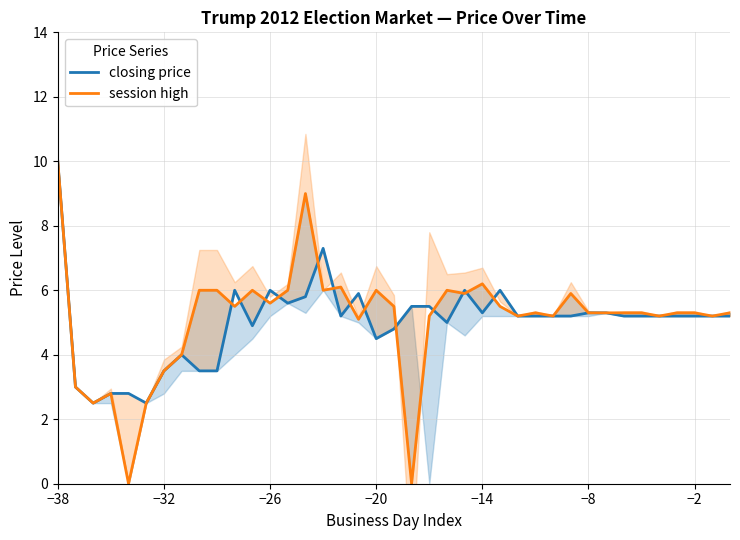

Reading left to right, what are all the values shown in this chart?

closing price: 10.0	3.0	2.5	2.8	2.8	2.5	3.5	4.0	3.5	3.5	6.0	4.9	6.0	5.6	5.8	7.3	5.2	5.9	4.5	4.8	5.5	5.5	5.0	6.0	5.3	6.0	5.2	5.2	5.2	5.2	5.3	5.3	5.2	5.2	5.2	5.2	5.2	5.2	5.2
session high: 10.0	3.0	2.5	2.8	0.0	2.5	3.5	4.0	6.0	6.0	5.5	6.0	5.6	6.0	9.0	6.0	6.1	5.1	6.0	5.5	0.0	5.2	6.0	5.9	6.2	5.5	5.2	5.3	5.2	5.9	5.3	5.3	5.3	5.3	5.2	5.3	5.3	5.2	5.3